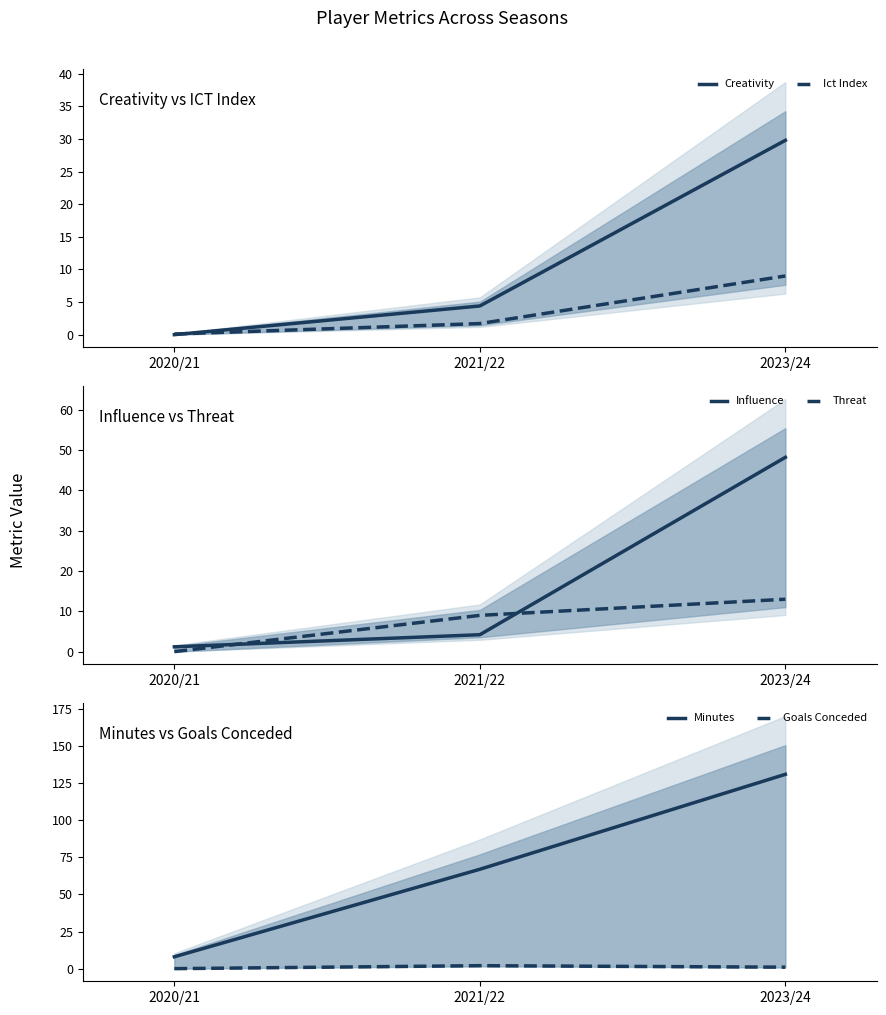

Rank the series by their maximum value, from highest to lowest.

Minutes, Influence, Creativity, Threat, Ict Index, Goals Conceded